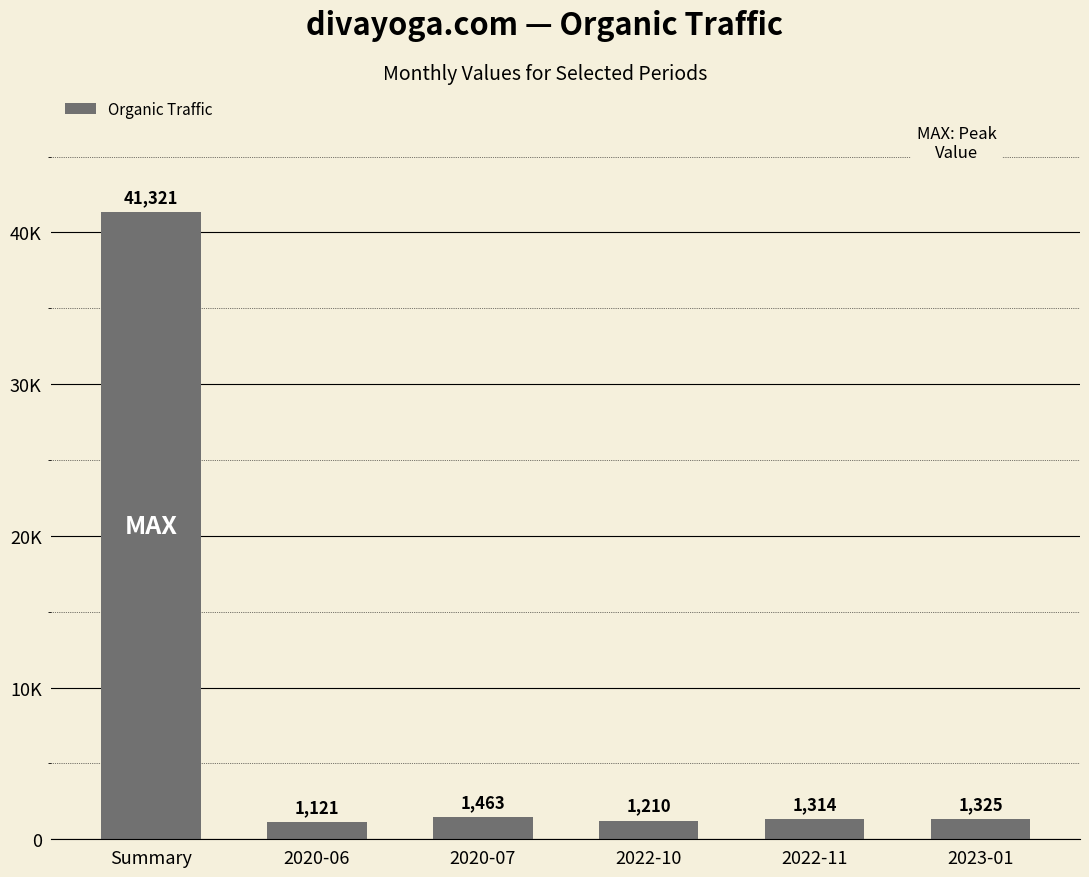

The value at 2022-11 is 1314. True or false?

True